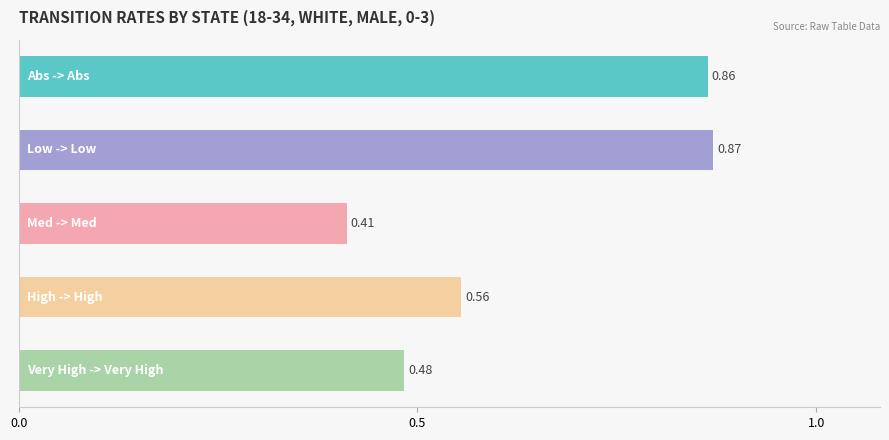

What is the sum of all values?

3.2